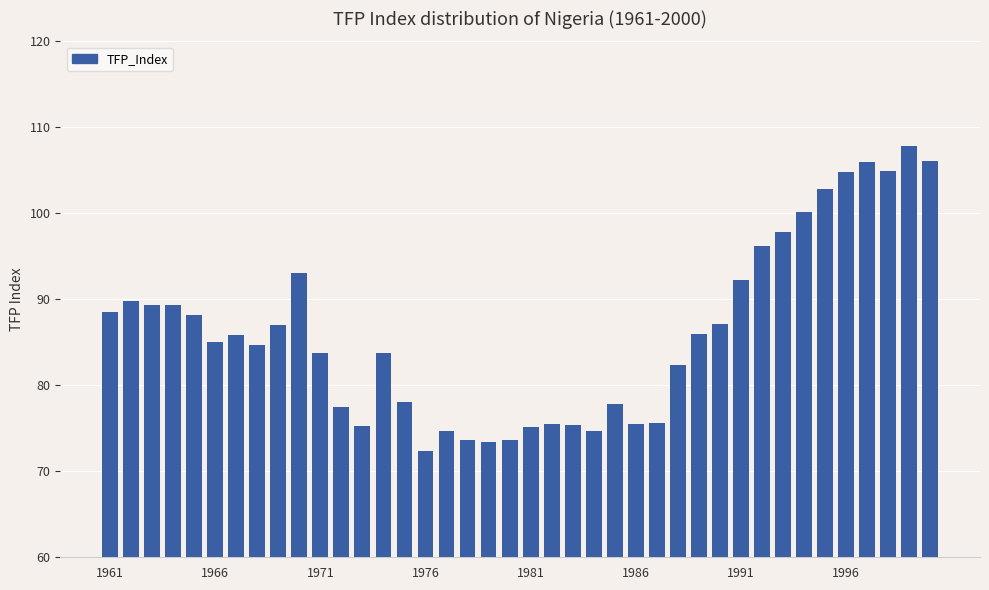

What is the maximum value shown in the chart?

107.8